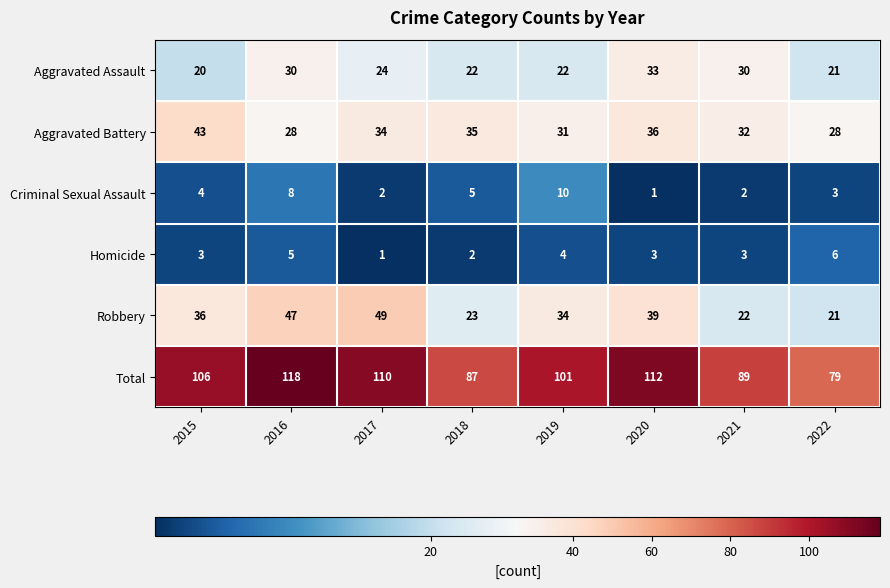

Which category has the highest value across all series?

2016